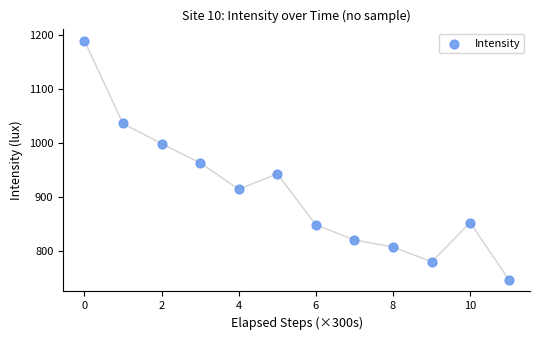

What Y value in the scatter plot is closest to 968?

963.0